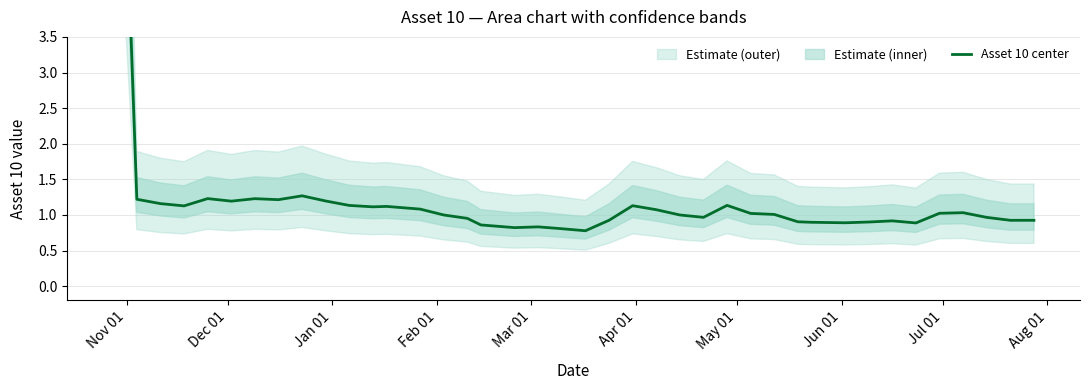

How many data points are above 1?

22